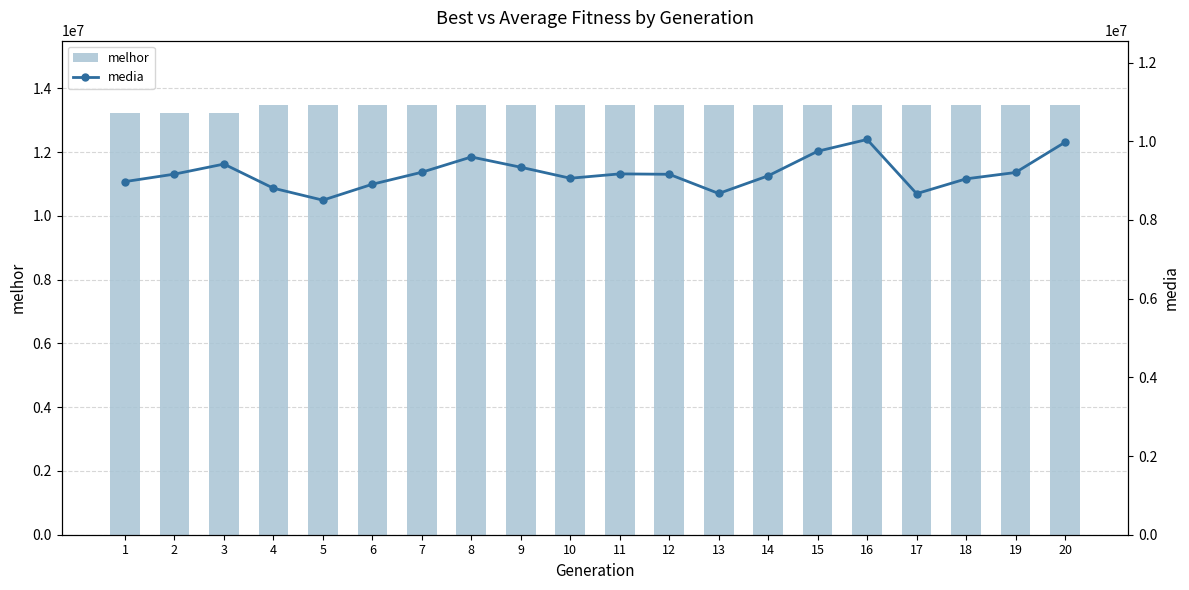

How many data points in melhor are less than 13473708?

3